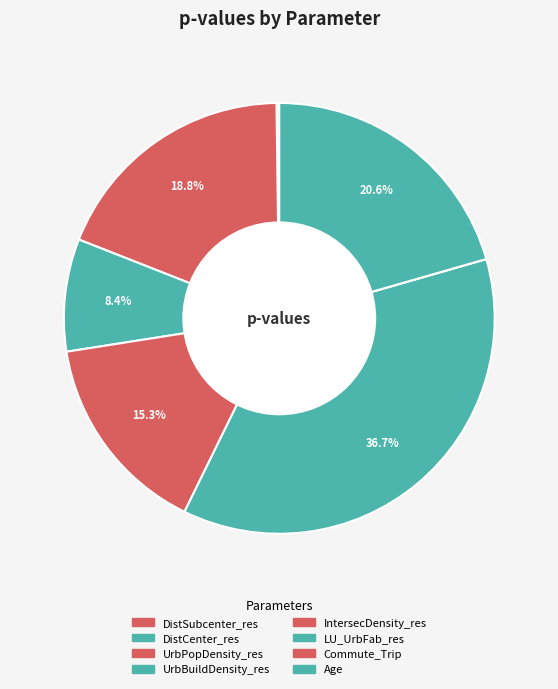

The UrbBuildDensity_res slice represents 1% of the pie. True or false?

False